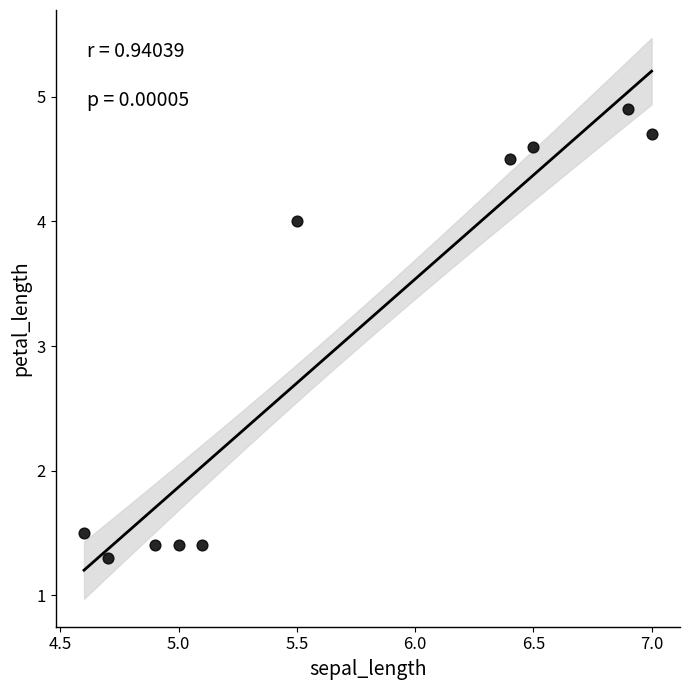

What is the average Y value?

3.0